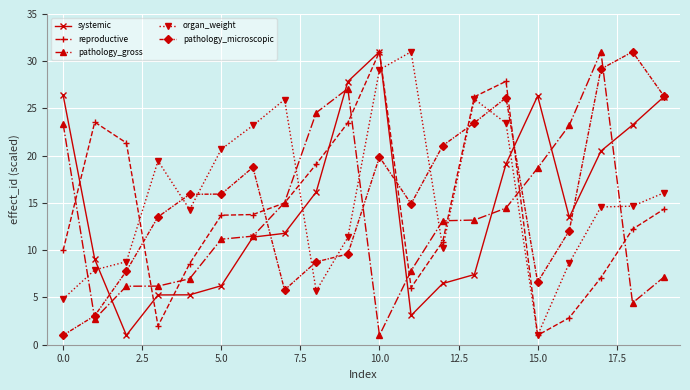

At how many categories does at least one series exceed 25?

11